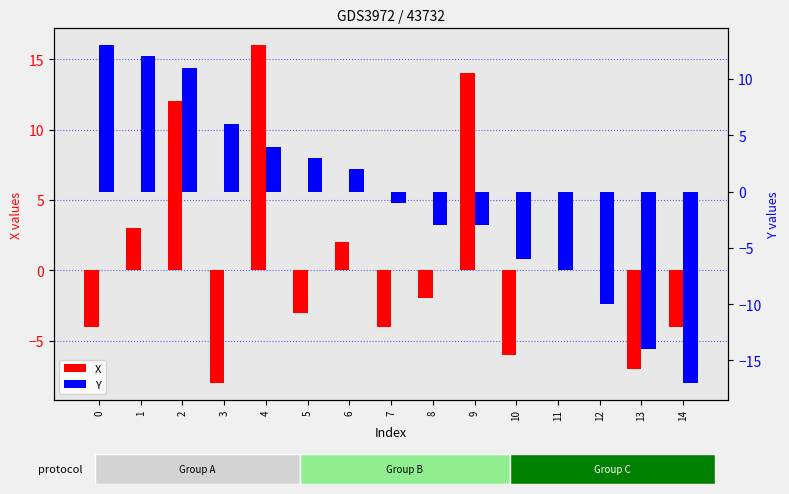

What are all the series names shown in the legend?

X, Y